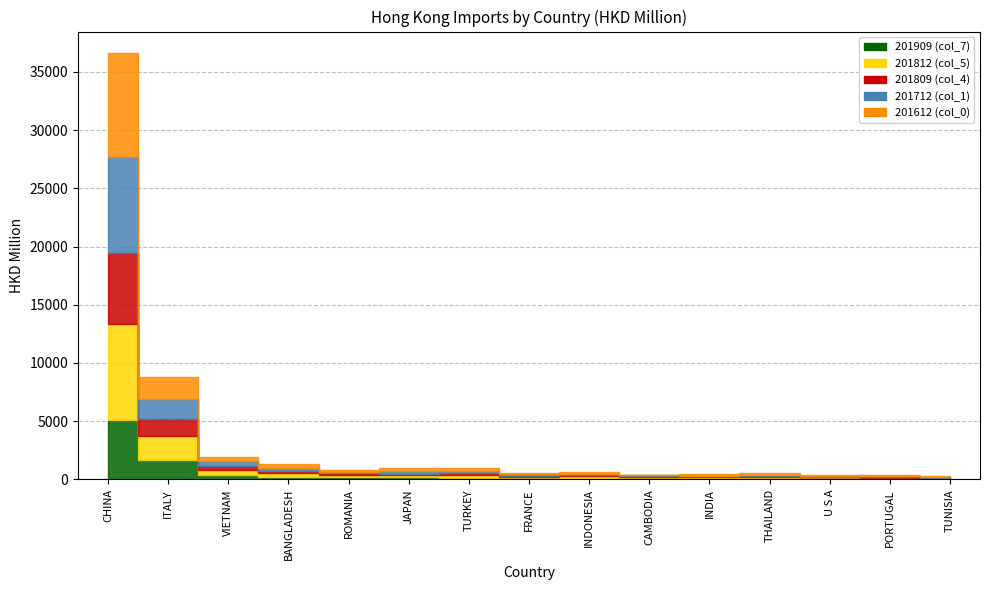

What is the sum of all 201812 (col_5) values?

12466.9